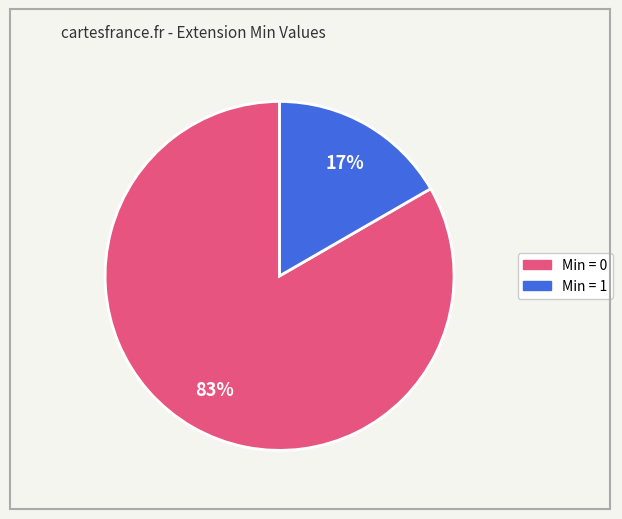

To the nearest percent, what is the average slice percentage?

50%